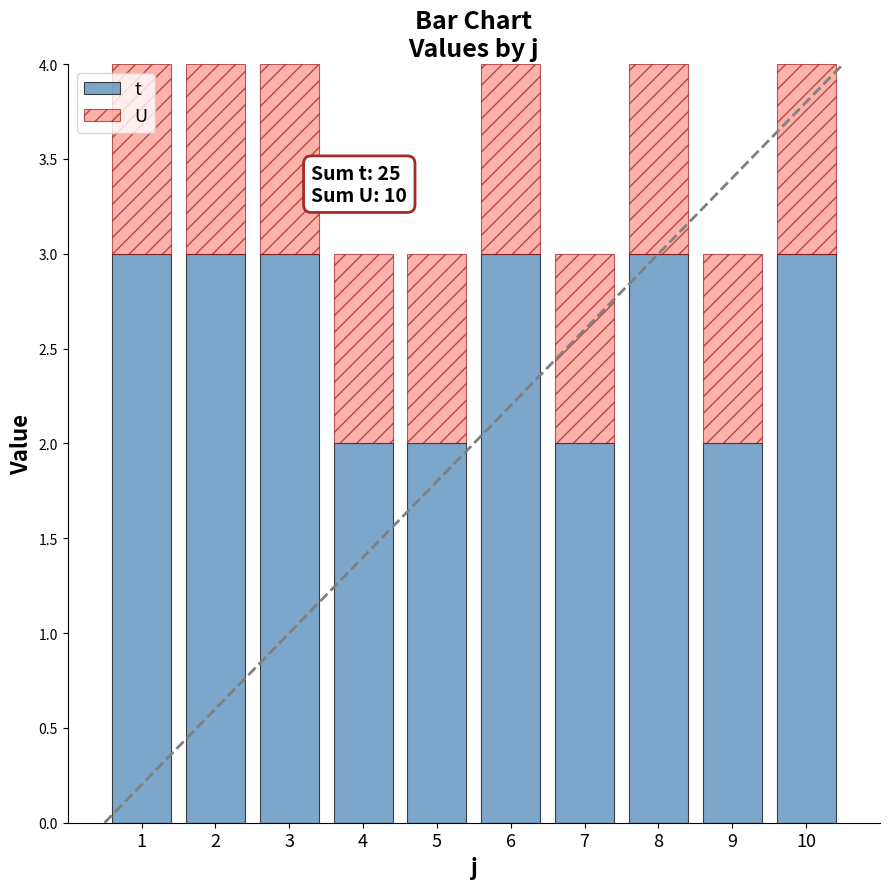

Reading left to right, list the values for the t series.

1=3	2=3	3=3	4=2	5=2	6=3	7=2	8=3	9=2	10=3